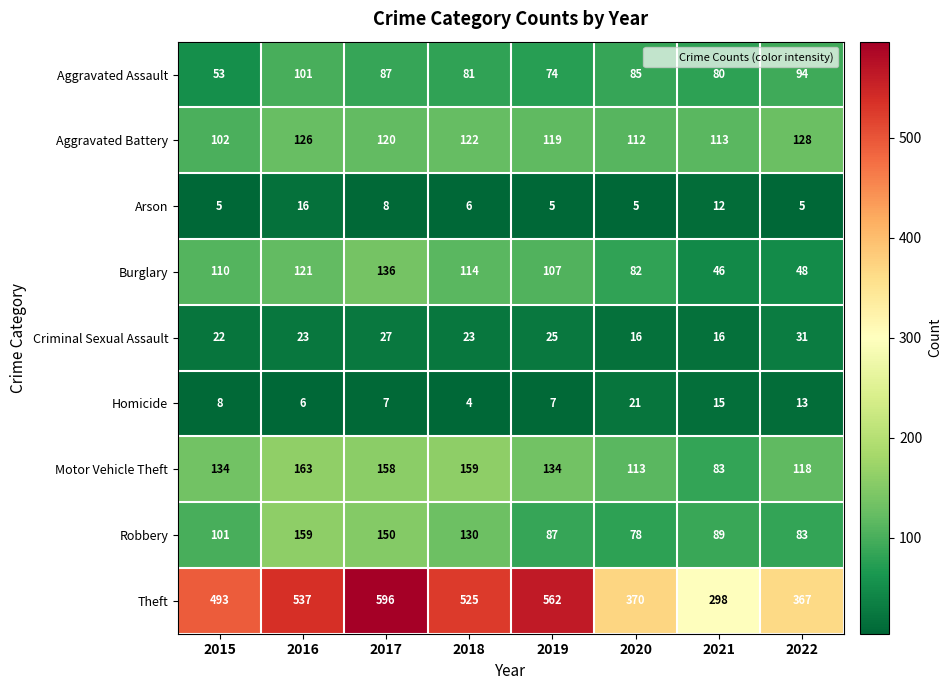

Rank the series by their maximum value, from highest to lowest.

Theft, Motor Vehicle Theft, Robbery, Burglary, Aggravated Battery, Aggravated Assault, Criminal Sexual Assault, Homicide, Arson